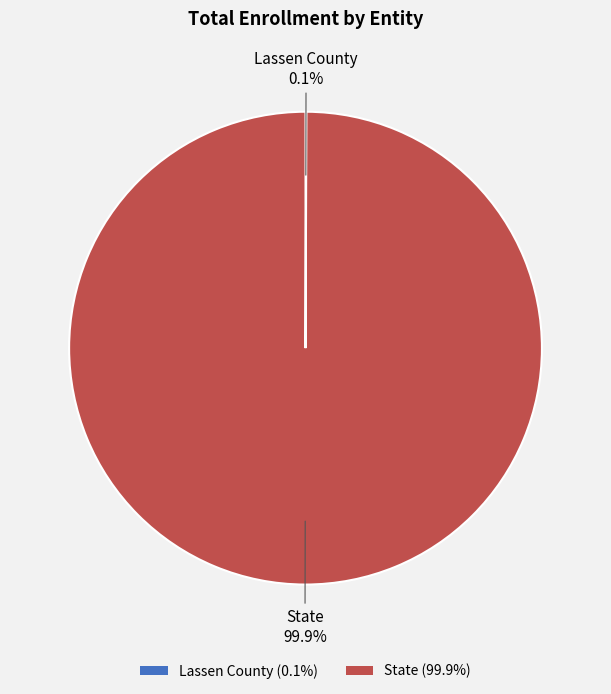

Which category accounts for the majority?

State